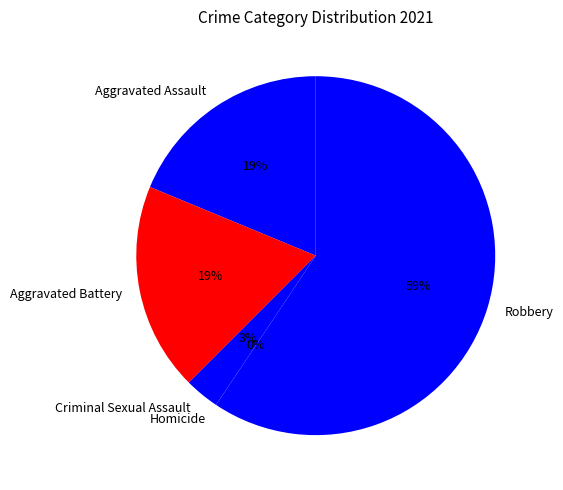

What is the majority slice?

Robbery